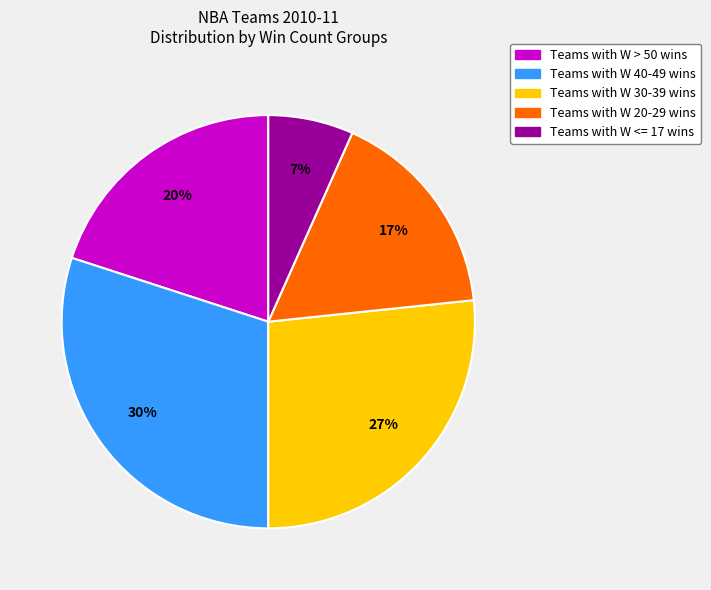

To the nearest percent, what is the average slice percentage?

20%